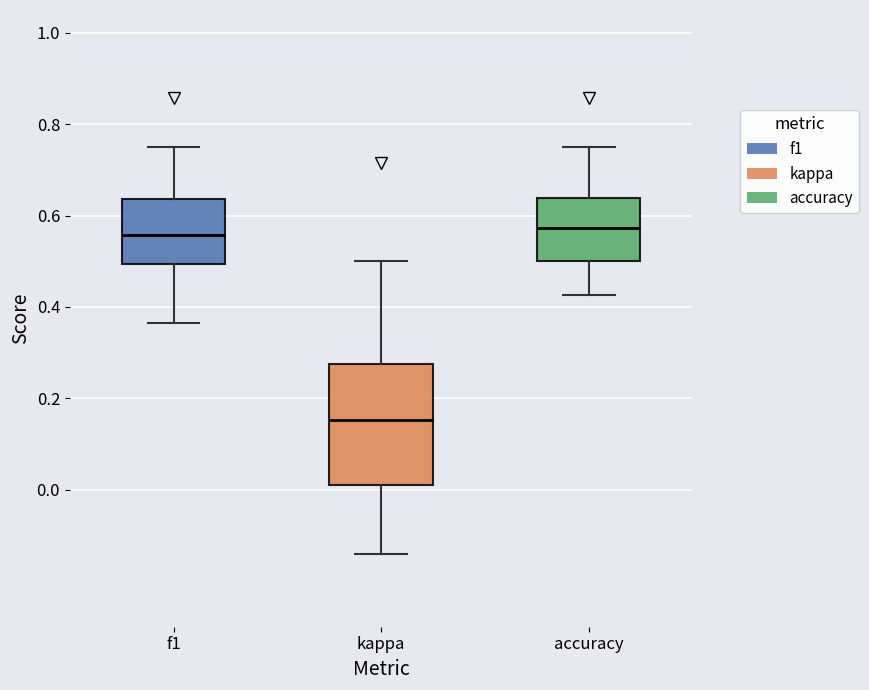

Reading left to right, transcribe this box plot: for each box, give where its median line is, the range the box spans, and where its two whiskers end, as read against the y-axis. The values are not printed on the chart, so give them approximately, as read against the axis.

f1: median 0.56, box 0.50 to 0.64, whiskers 0.36 to 0.76
kappa: median 0.16, box 0.02 to 0.28, whiskers -0.14 to 0.50
accuracy: median 0.58, box 0.50 to 0.64, whiskers 0.42 to 0.76